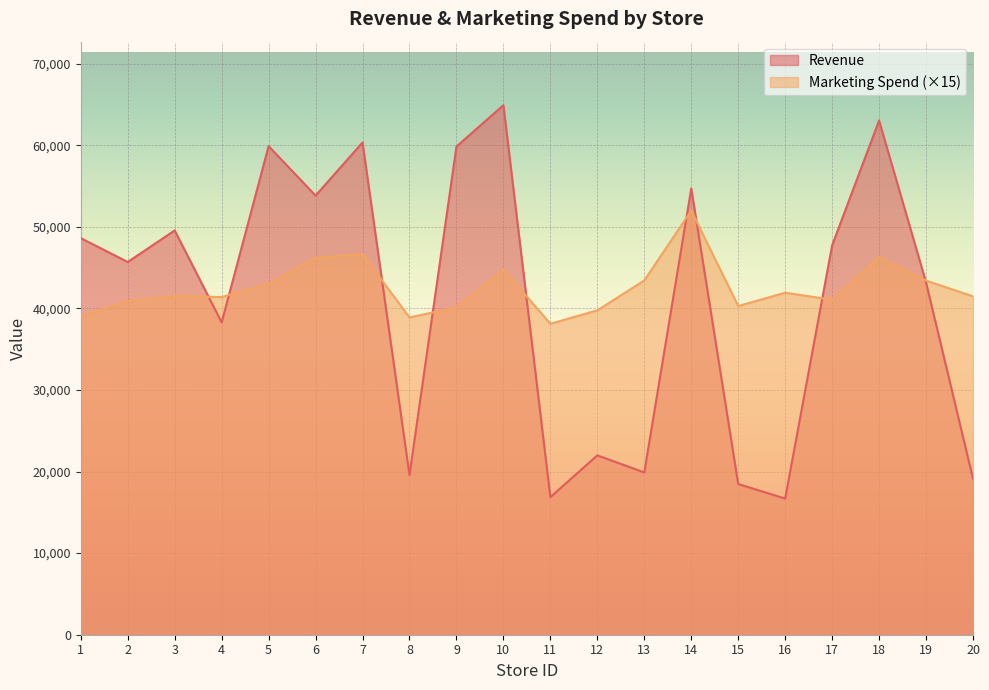

Where does the Marketing Spend series first go above 41520?

5